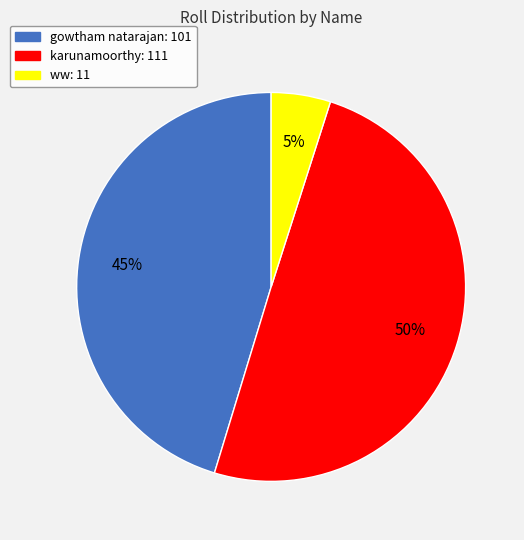

True or false: ww accounts for 5% of the total.

True